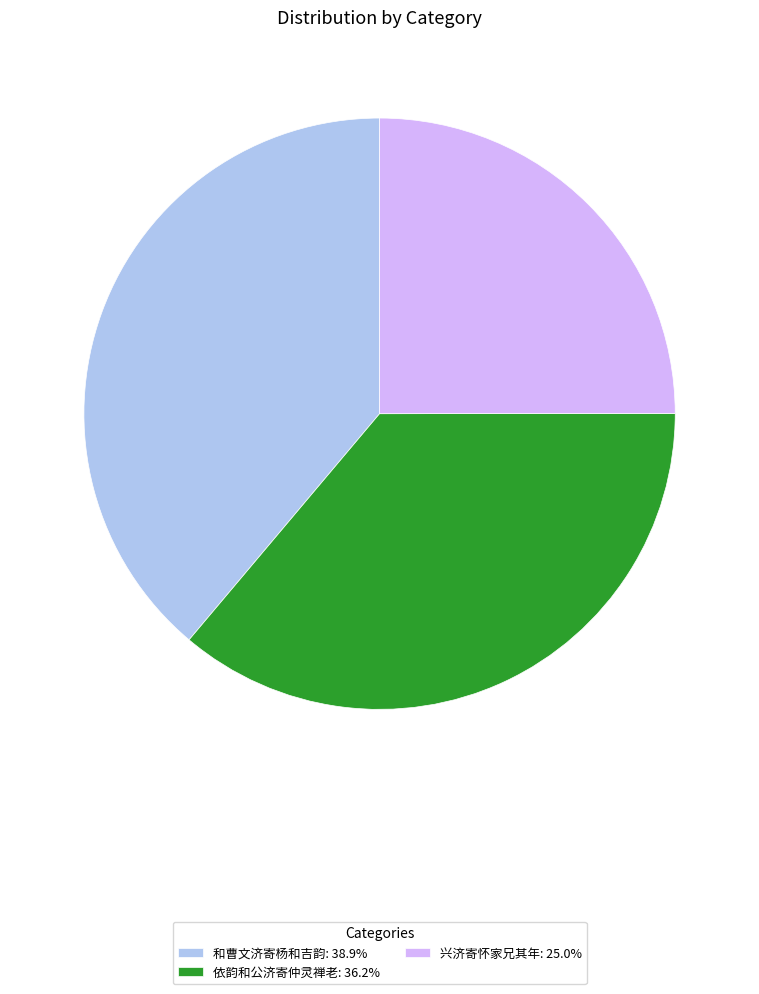

Does any single category account for the majority?

No